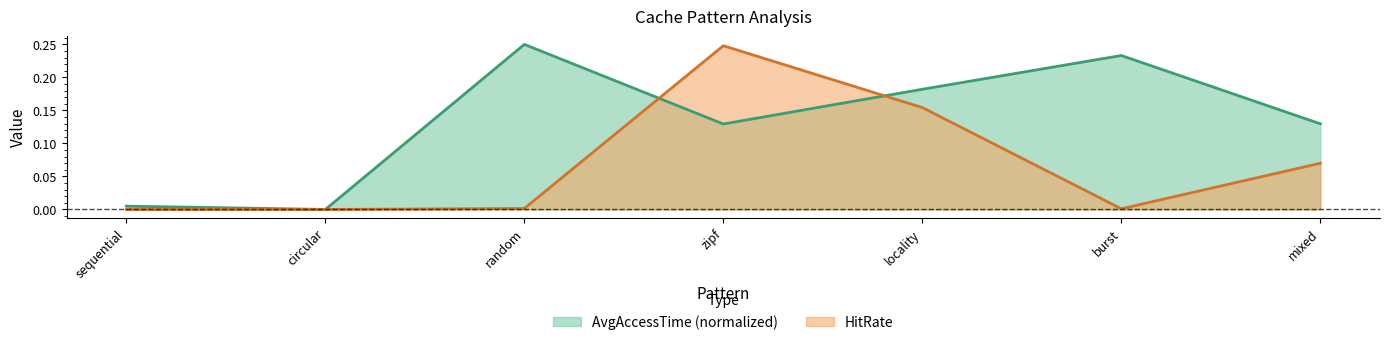

How many intersections are there between HitRate and AvgAccessTime?

2